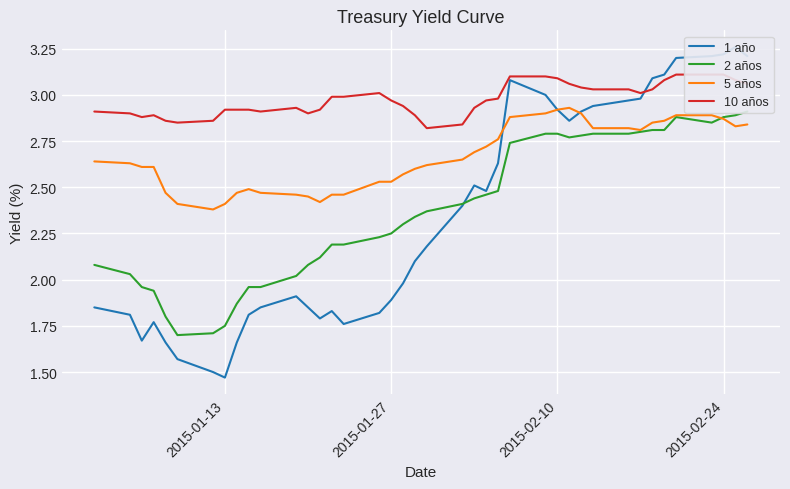

Reading left to right, what are all the values shown in this chart?

1 año: 1.9	1.8	1.7	1.8	1.7	1.6	1.5	1.5	1.7	1.8	1.9	1.9	1.9	1.8	1.8	1.8	1.8	1.9	2.0	2.1	2.2	2.4	2.5	2.5	2.6	3.1	3.0	2.9	2.9	2.9	2.9	3.0	3.0	3.1	3.1	3.2	3.2	3.2	3.3	3.2
2 años: 2.1	2.0	2.0	1.9	1.8	1.7	1.7	1.8	1.9	2.0	2.0	2.0	2.1	2.1	2.2	2.2	2.2	2.2	2.3	2.3	2.4	2.4	2.4	2.5	2.5	2.7	2.8	2.8	2.8	2.8	2.8	2.8	2.8	2.8	2.8	2.9	2.9	2.9	2.9	2.9
5 años: 2.6	2.6	2.6	2.6	2.5	2.4	2.4	2.4	2.5	2.5	2.5	2.5	2.5	2.4	2.5	2.5	2.5	2.5	2.6	2.6	2.6	2.6	2.7	2.7	2.8	2.9	2.9	2.9	2.9	2.9	2.8	2.8	2.8	2.9	2.9	2.9	2.9	2.9	2.8	2.8
10 años: 2.9	2.9	2.9	2.9	2.9	2.9	2.9	2.9	2.9	2.9	2.9	2.9	2.9	2.9	3.0	3.0	3.0	3.0	2.9	2.9	2.8	2.8	2.9	3.0	3.0	3.1	3.1	3.1	3.1	3.0	3.0	3.0	3.0	3.0	3.1	3.1	3.1	3.1	3.1	3.1